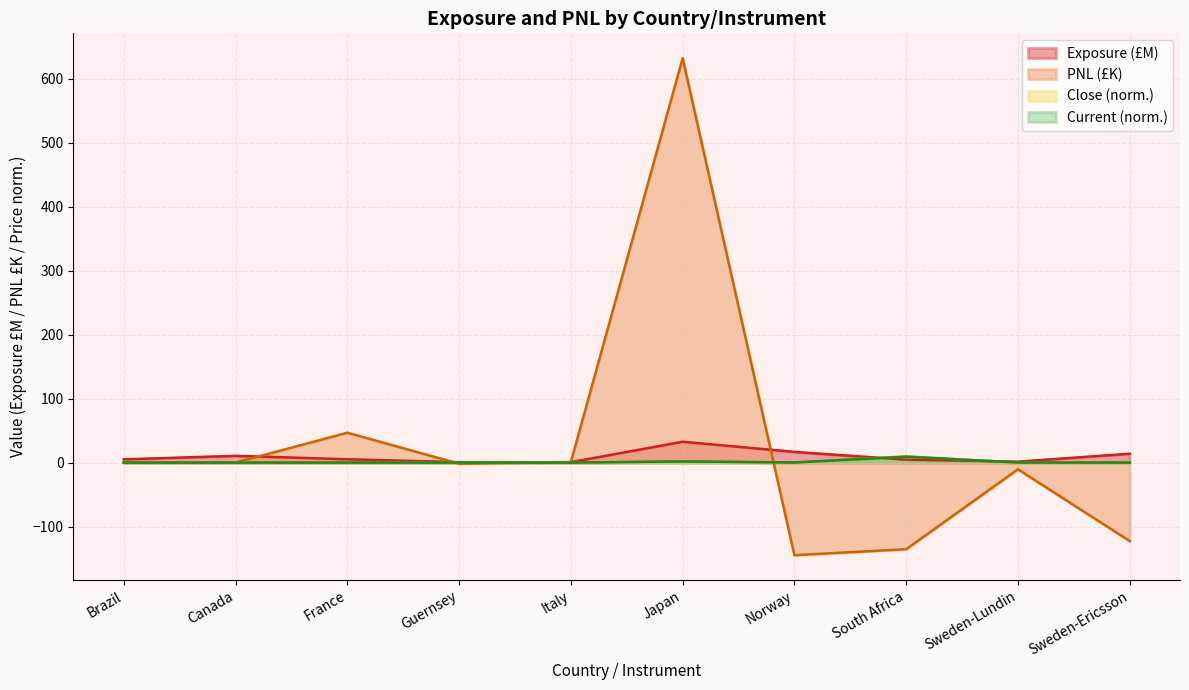

What is the spread (max minus min) of values at South Africa?

145.1